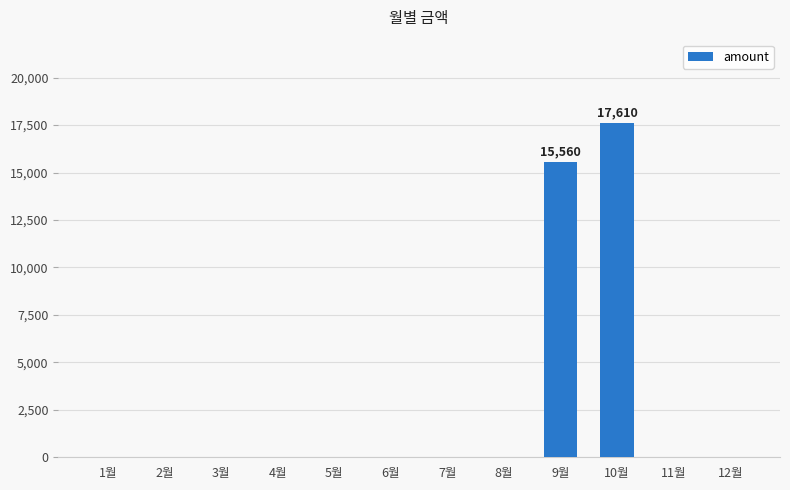

Which label corresponds to the largest value in the chart?

10월